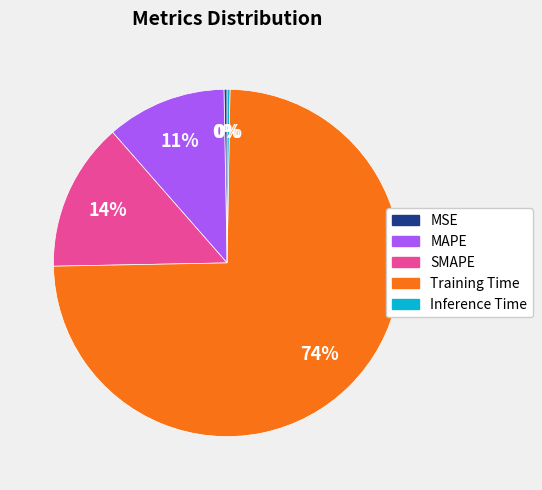

Which category has the biggest portion of the pie?

Training Time